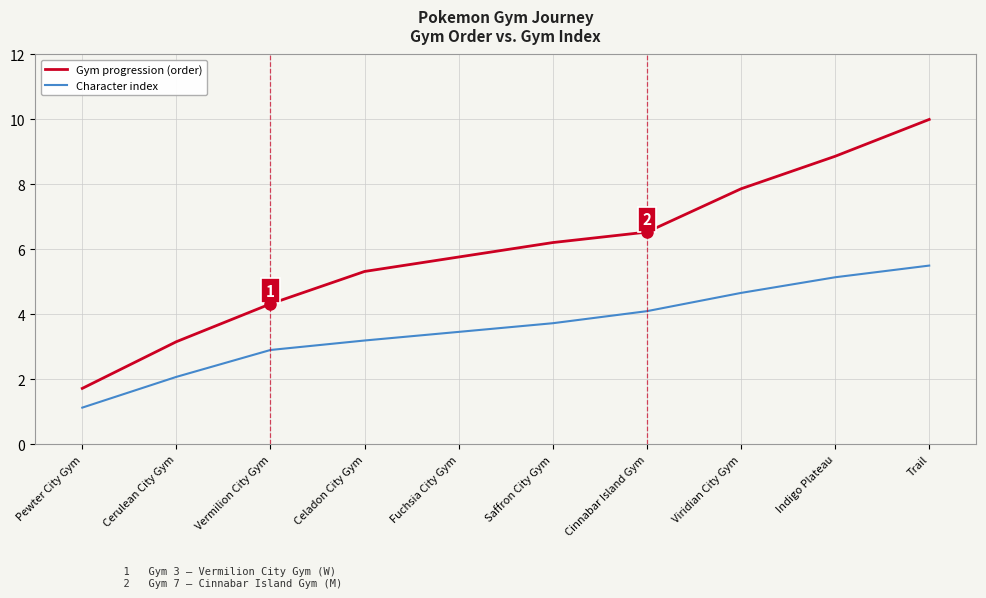

Which category has the lowest value across all series?

Pewter City Gym